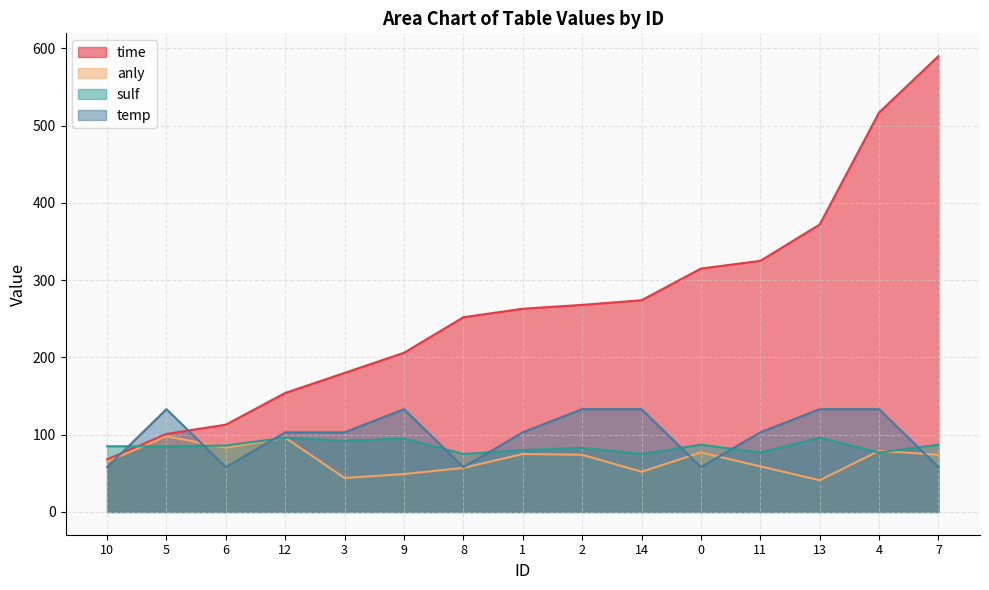

Rank the categories by anly value from highest to lowest.

5, 12, 6, 4, 0, 1, 2, 7, 10, 11, 8, 14, 9, 3, 13